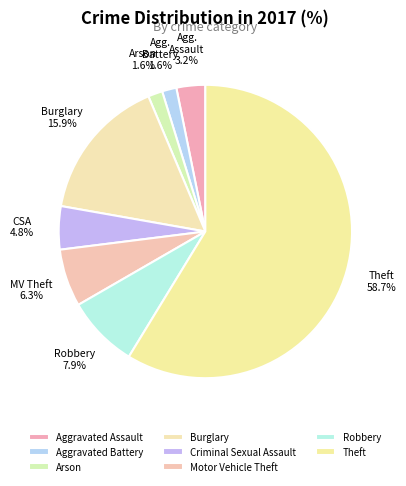

To the nearest percent, what is the average slice percentage?

12%